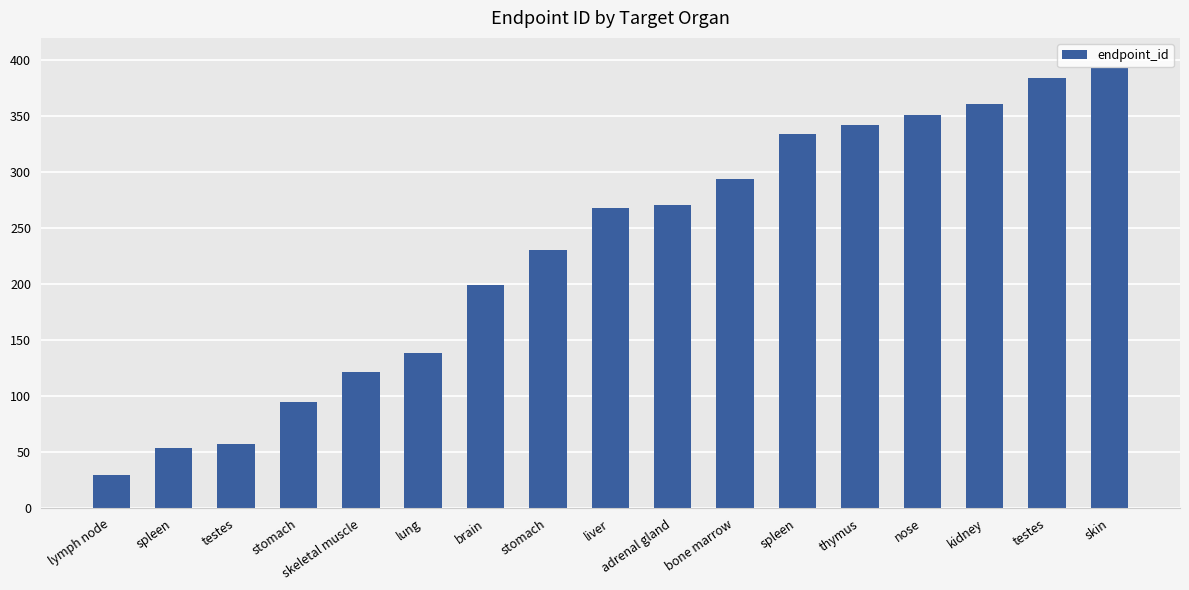

Reading right to left, list all the values displayed in this chart.

skin=393	testes=384	kidney=361	nose=351	thymus=342	spleen=334	bone marrow=294	adrenal gland=271	liver=268	stomach=231	brain=199	lung=139	skeletal muscle=122	stomach=95	testes=57	spleen=54	lymph node=30